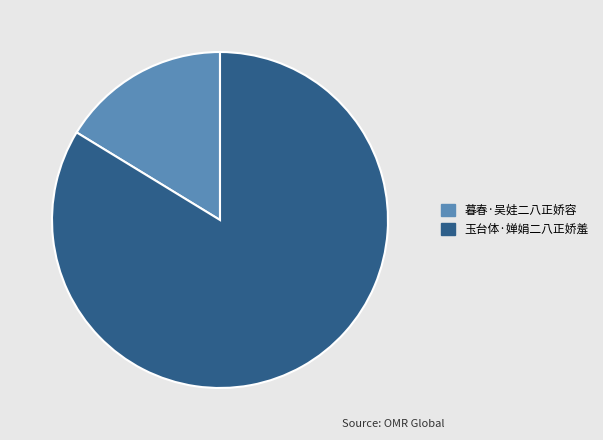

How many slices are in this pie chart?

2